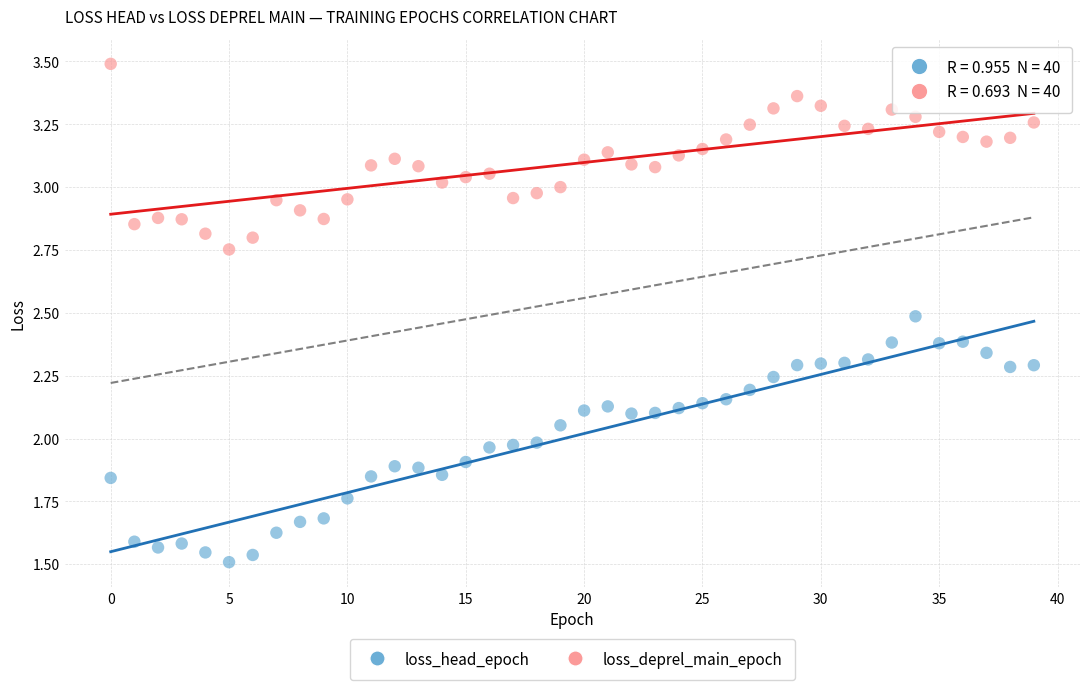

Which series reaches the minimum Y coordinate?

loss_head_epoch